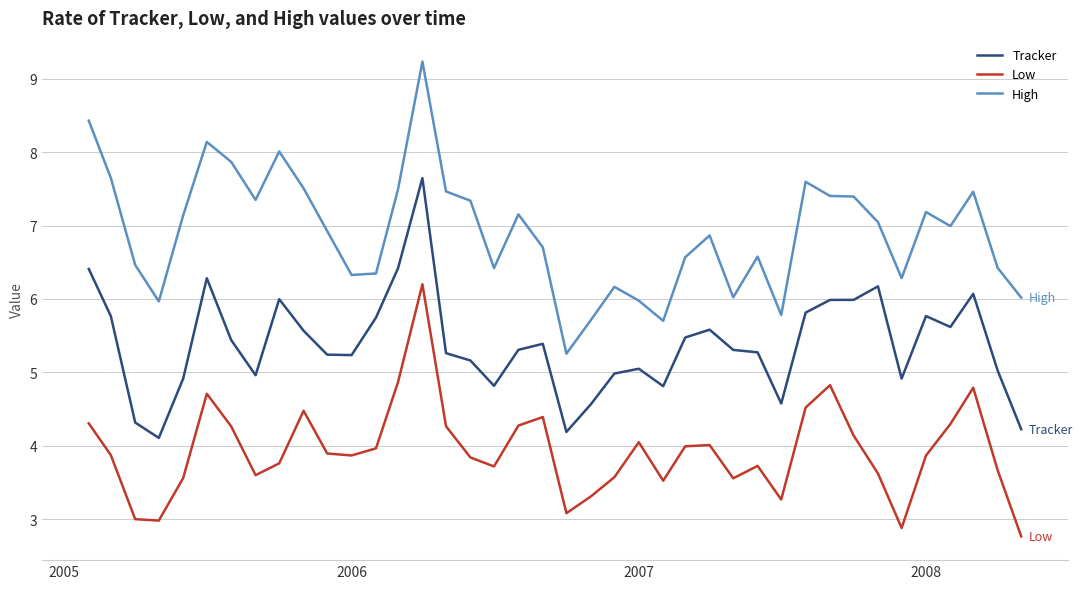

Rank the series by their average value, from lowest to highest.

Low, Tracker, High